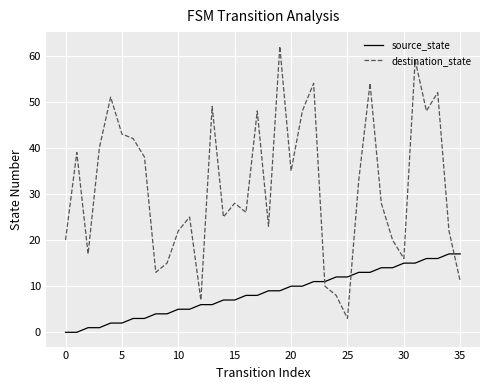

How many intersections are there between source_state and destination_state?

3